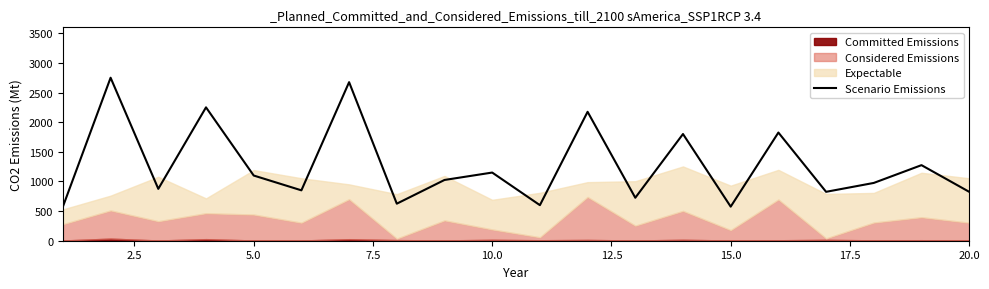

Does the chart display data point markers on the line(s)?

No